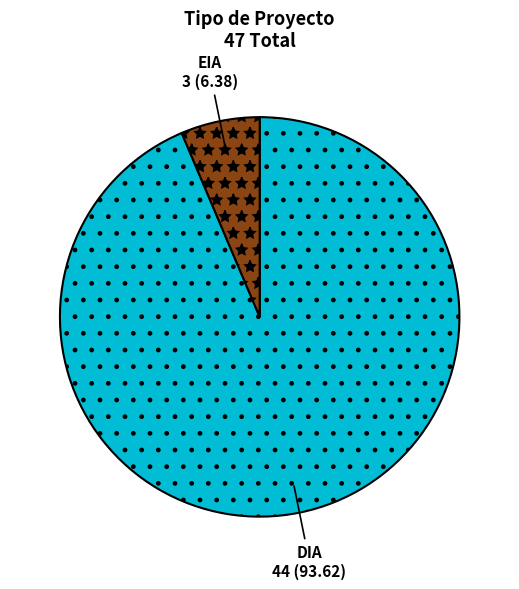

Rank the categories by value from highest to lowest.

DIA, EIA